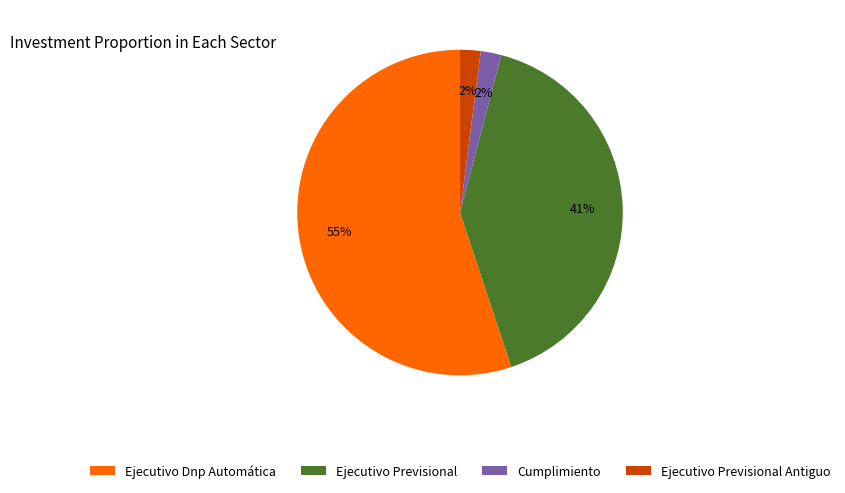

To the nearest percent, what is the combined percentage of Ejecutivo Previsional and Cumplimiento?

43%